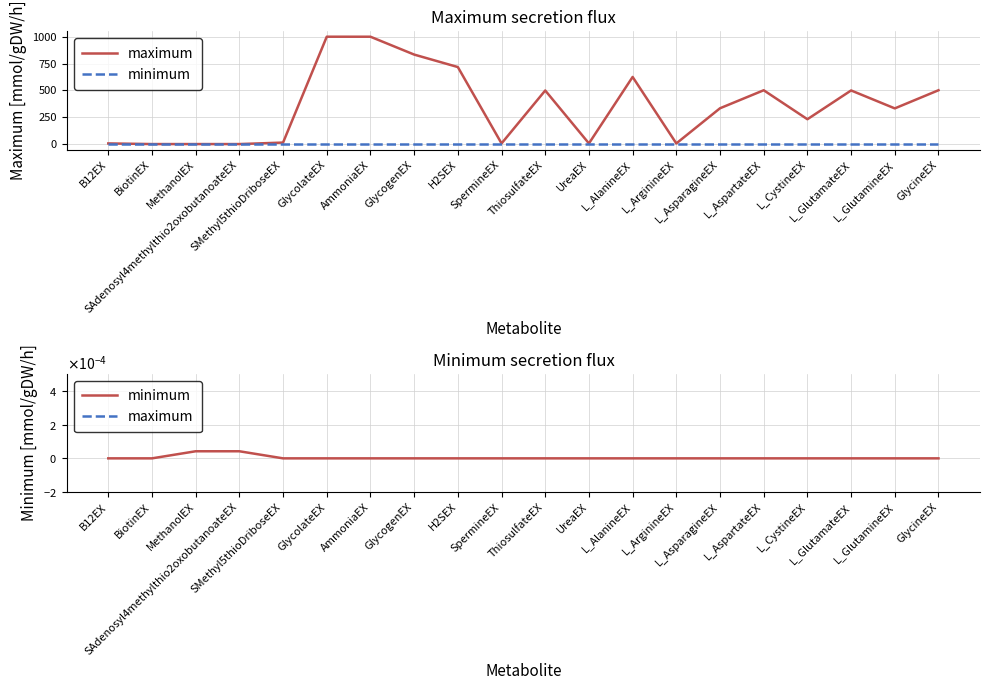

What is the value of the maximum point at the 5th from the left?

15.9